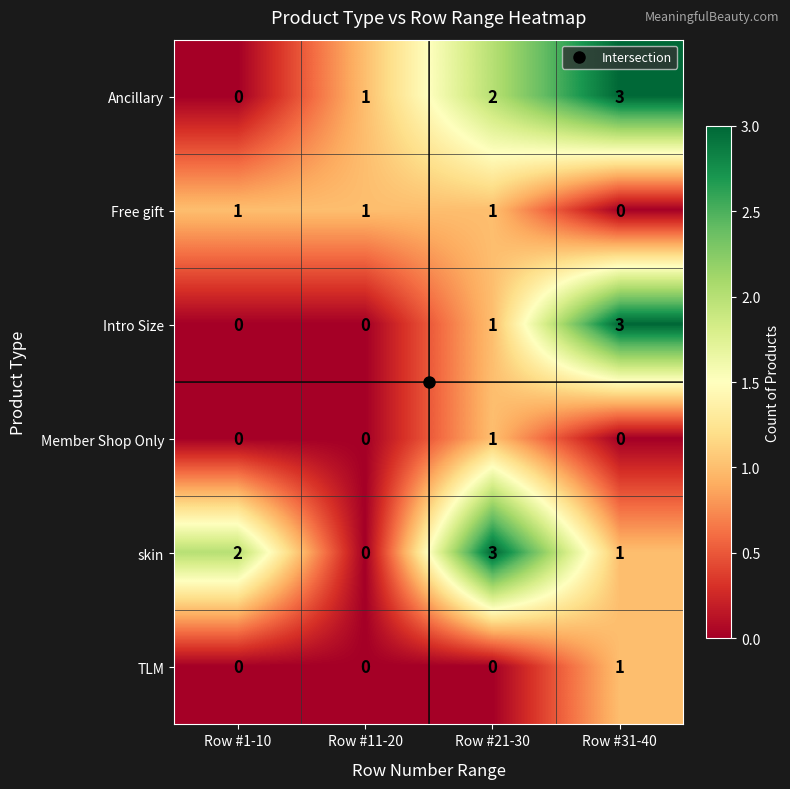

What is the difference between the maximum and minimum values in the Ancillary series?

3